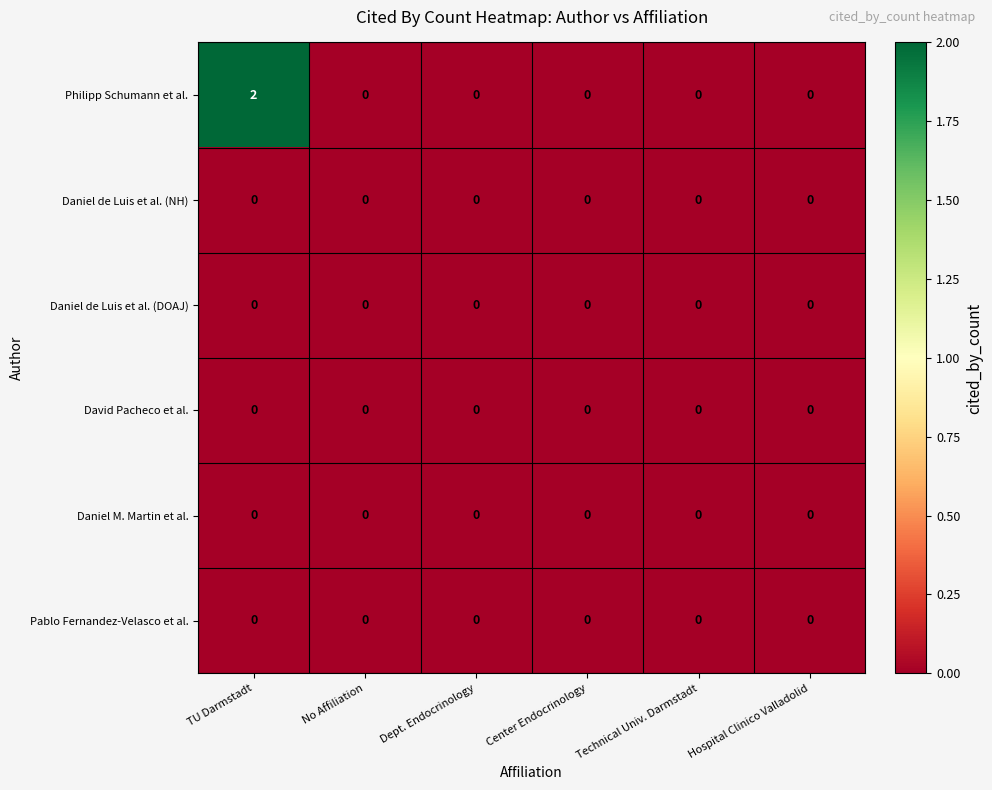

Which series has the largest total across all categories?

Philipp Schumann et al.